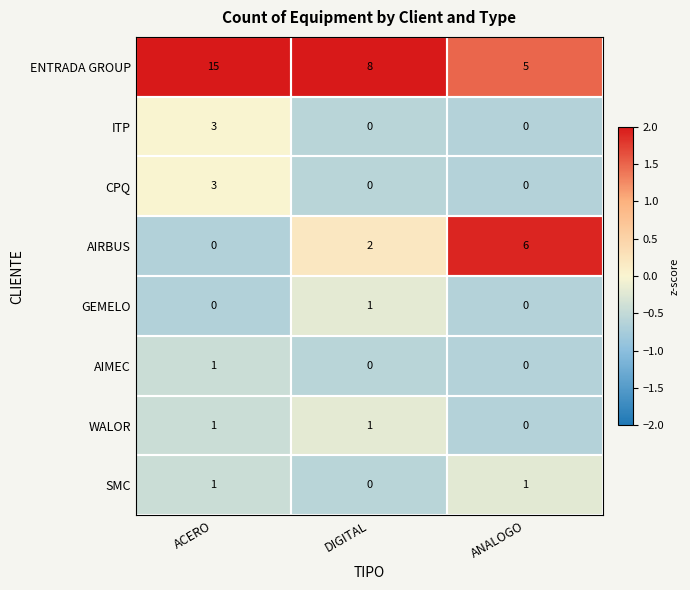

Count the number of data series in this chart.

8